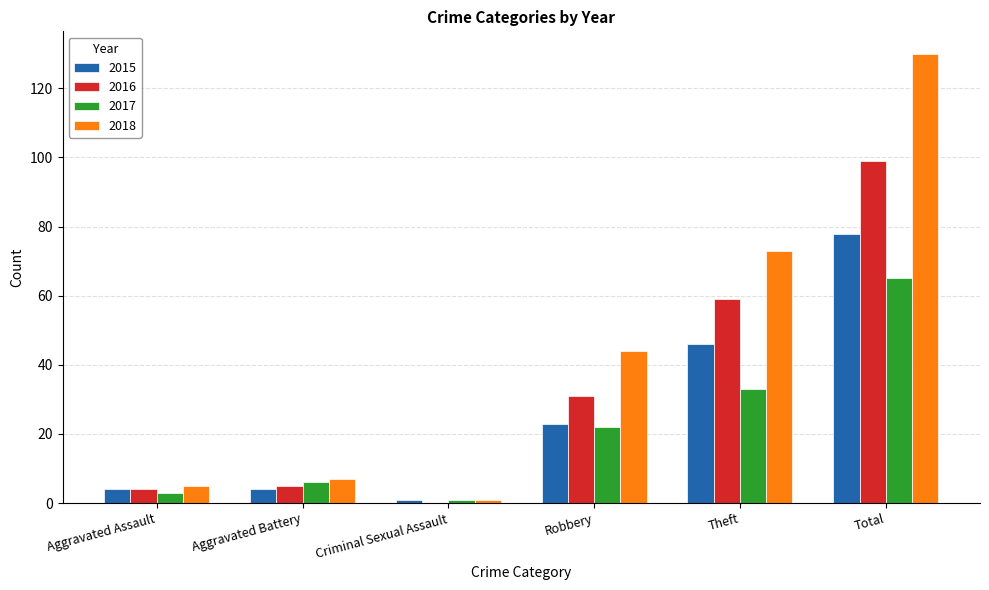

What are all the series names shown in the legend?

2015, 2016, 2017, 2018